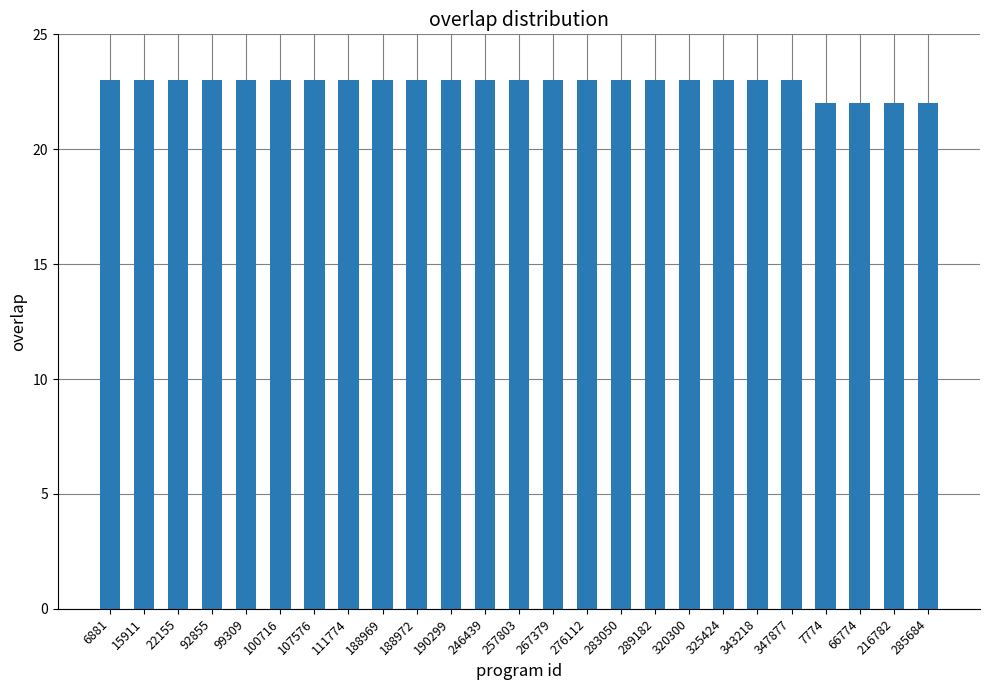

What is the greatest value displayed?

23